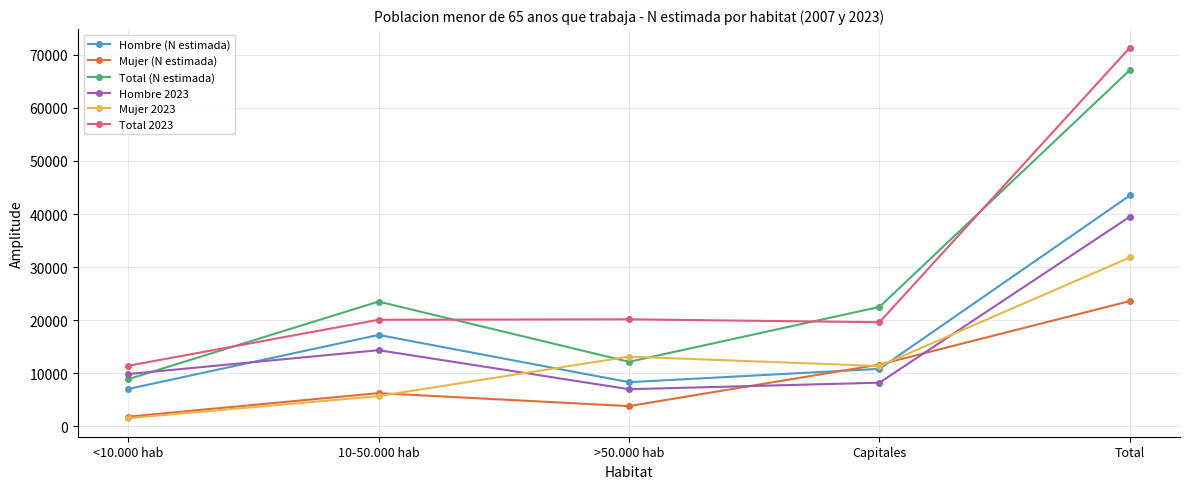

True or false: Hombre 2023 has more than 0 points higher than both neighbors.

True